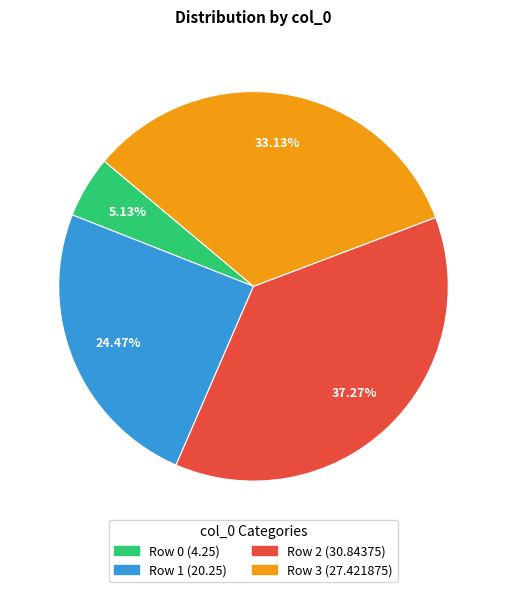

Is there a majority slice in this chart?

No